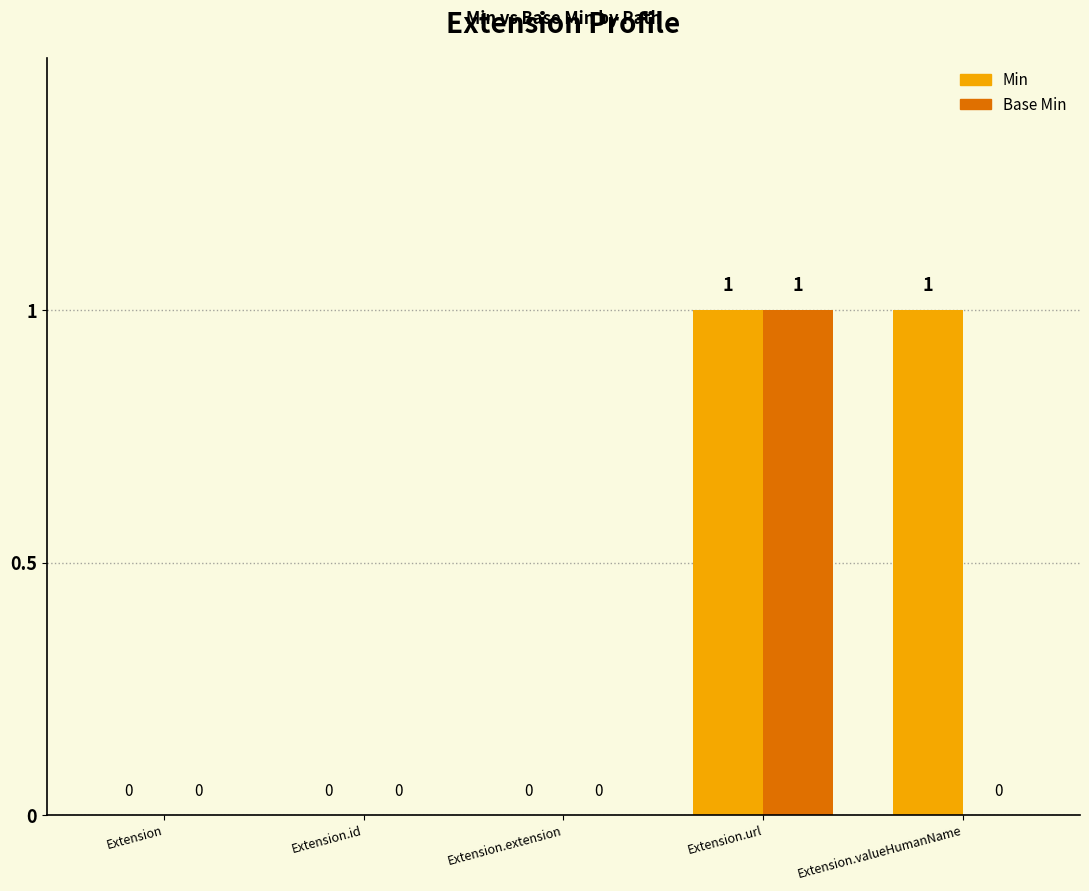

True or false: Min has a value of 0 at Extension.

True